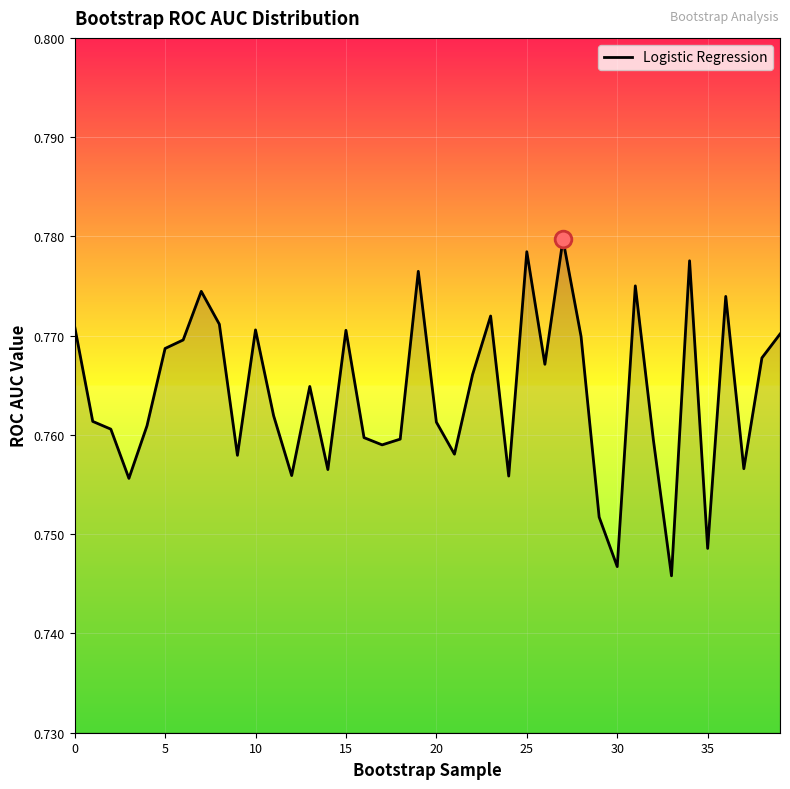

Does the chart display data point markers on the line(s)?

No